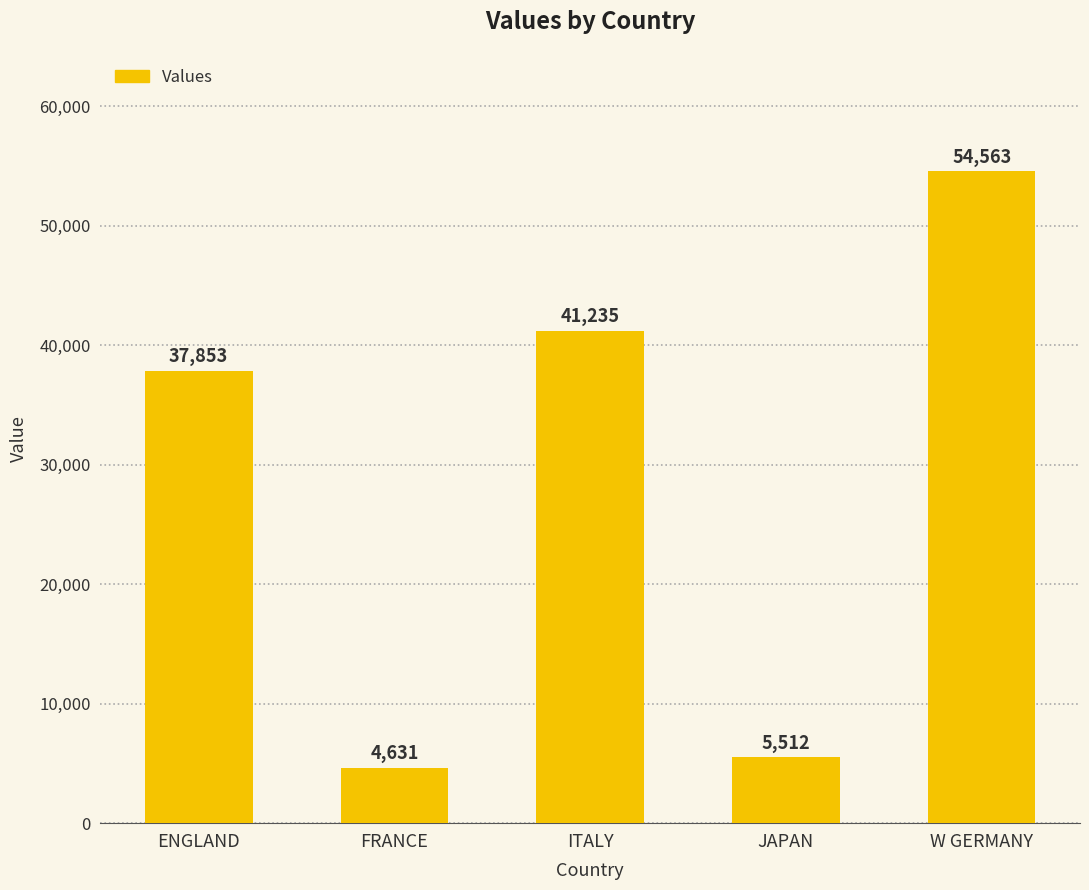

List the labels in order of value, largest first.

W GERMANY, ITALY, ENGLAND, JAPAN, FRANCE